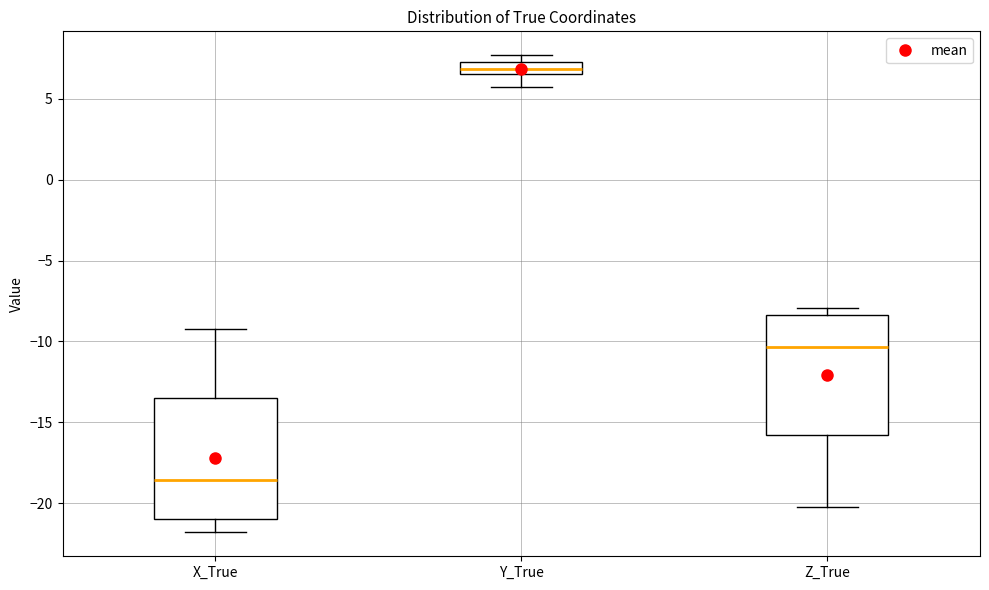

Which box's median line is the lowest?

X_True